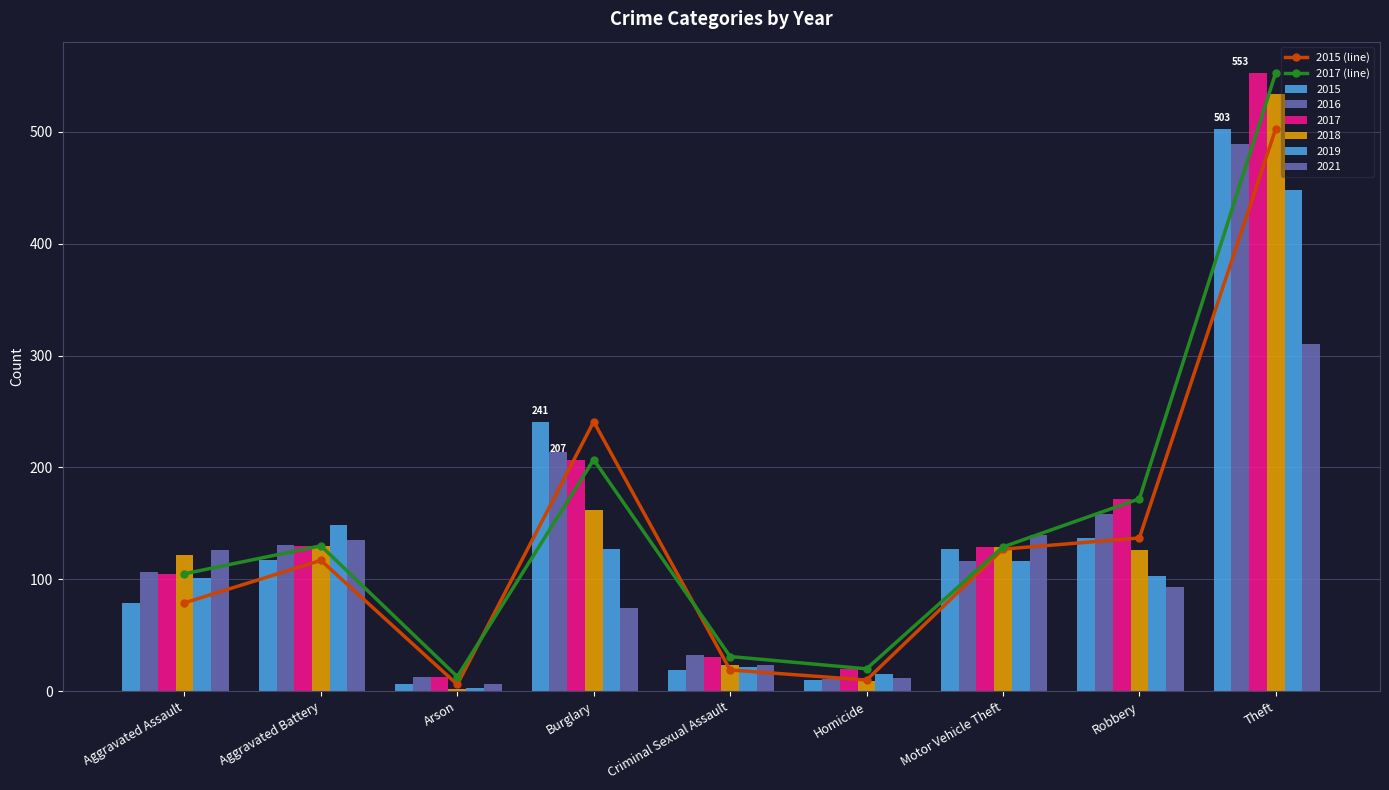

Which series has the largest total across all categories?

2017 (line)